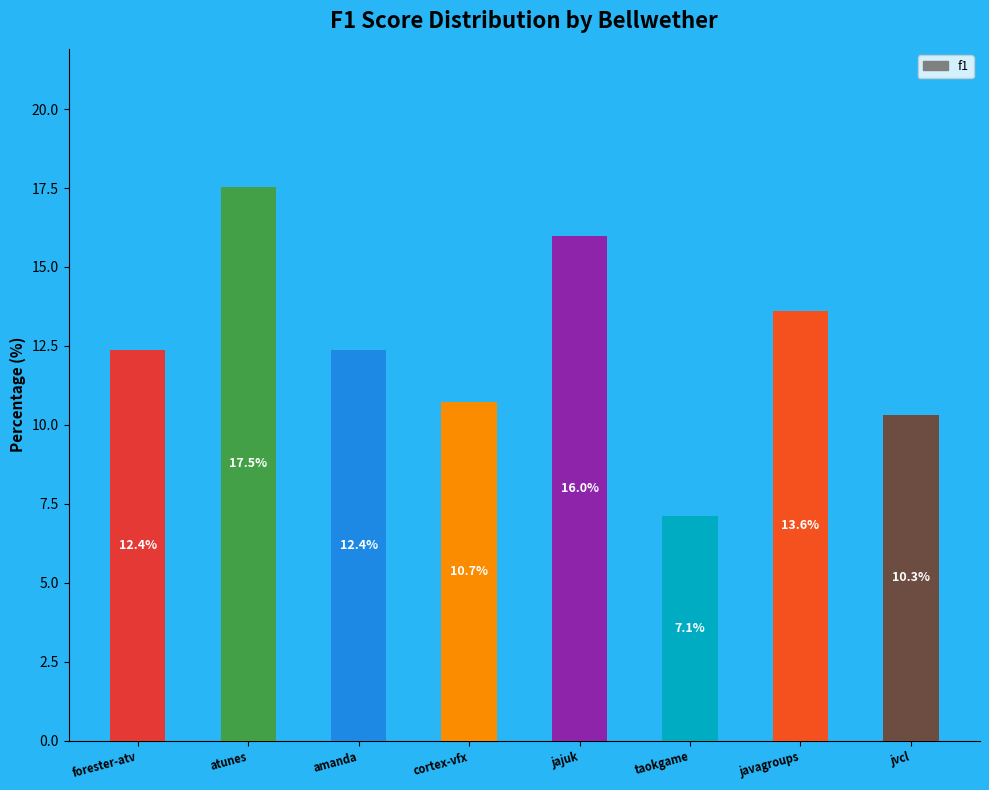

Between jvcl and taokgame, which is larger?

jvcl